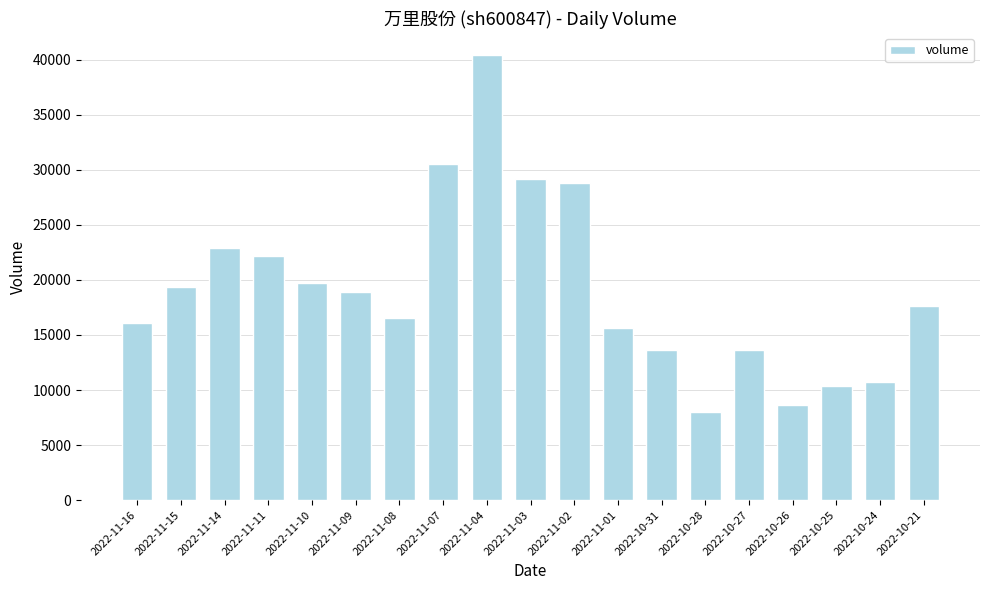

Where is the data nearest to the value 24199?

2022-11-14